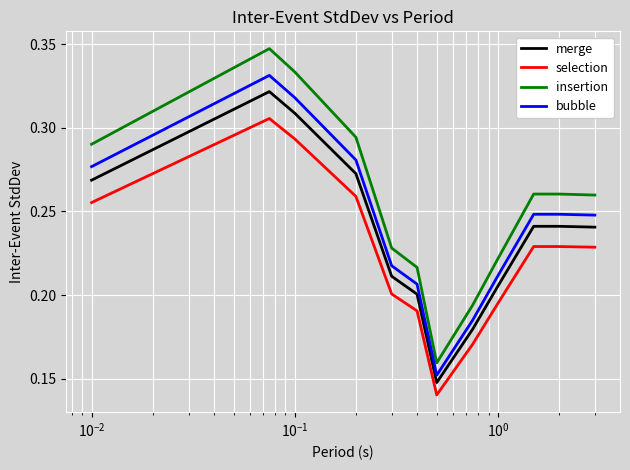

List the series in order of their overall mean, lowest first.

selection, merge, bubble, insertion